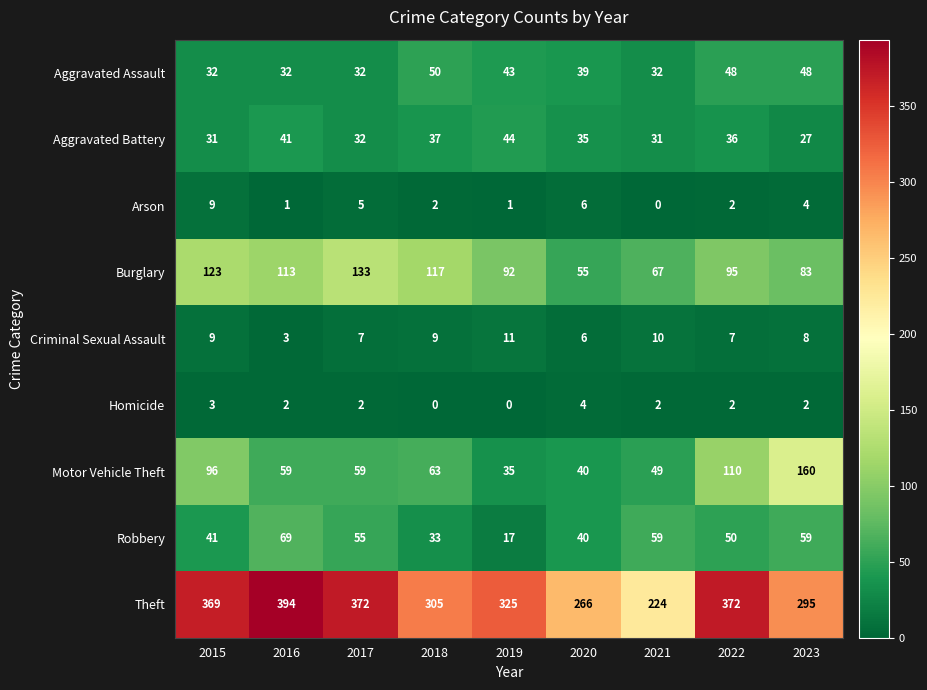

At which category is the sum across all series the highest?

2022